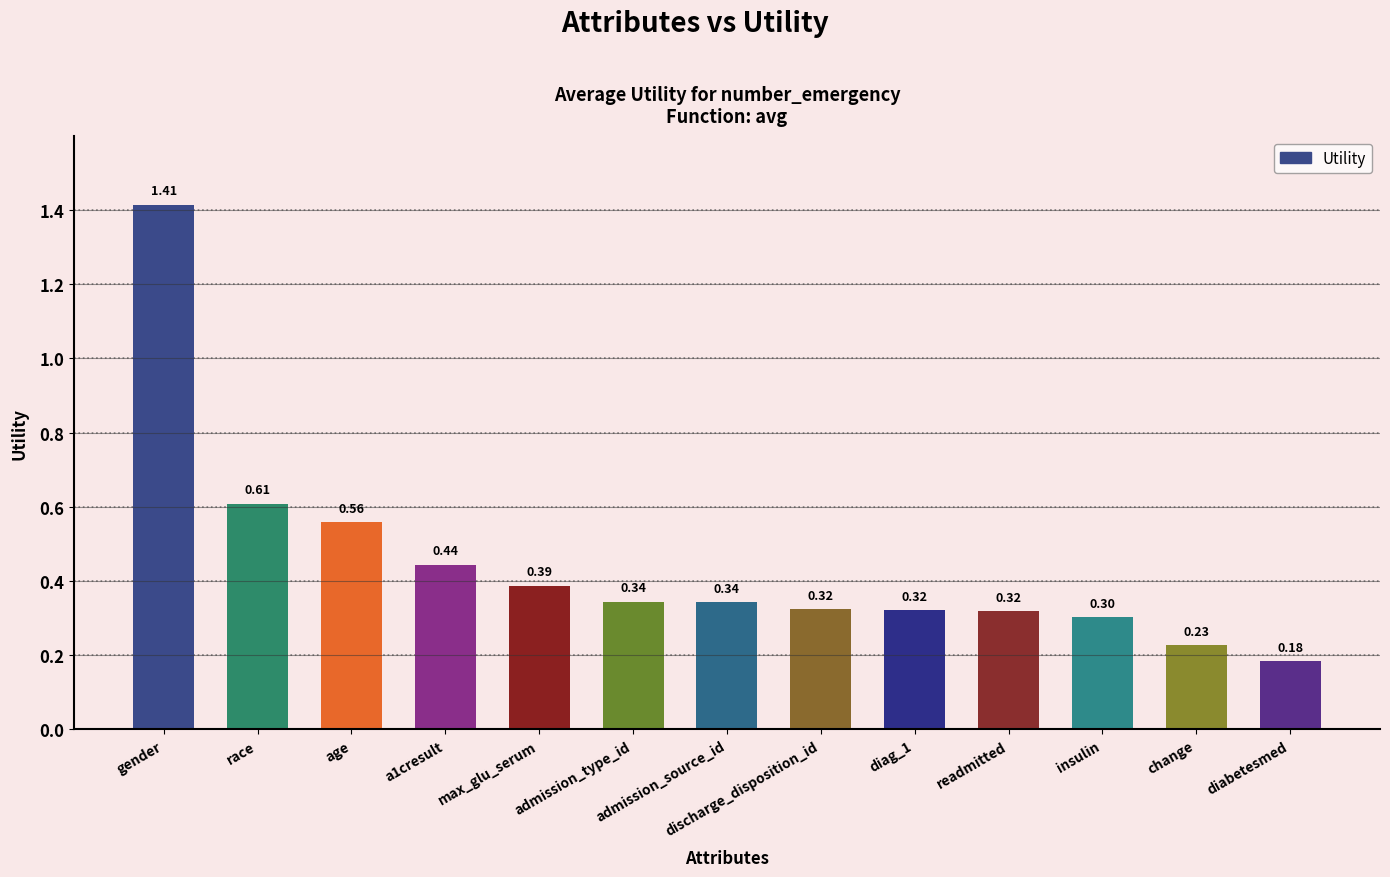

What is the difference between the values at a1cresult and gender?

1.0